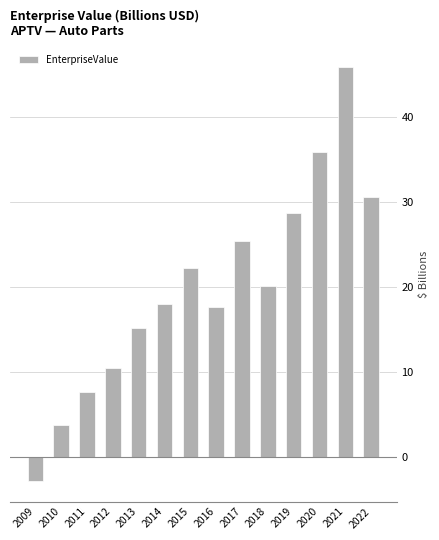

How many data points are less than 20?

7